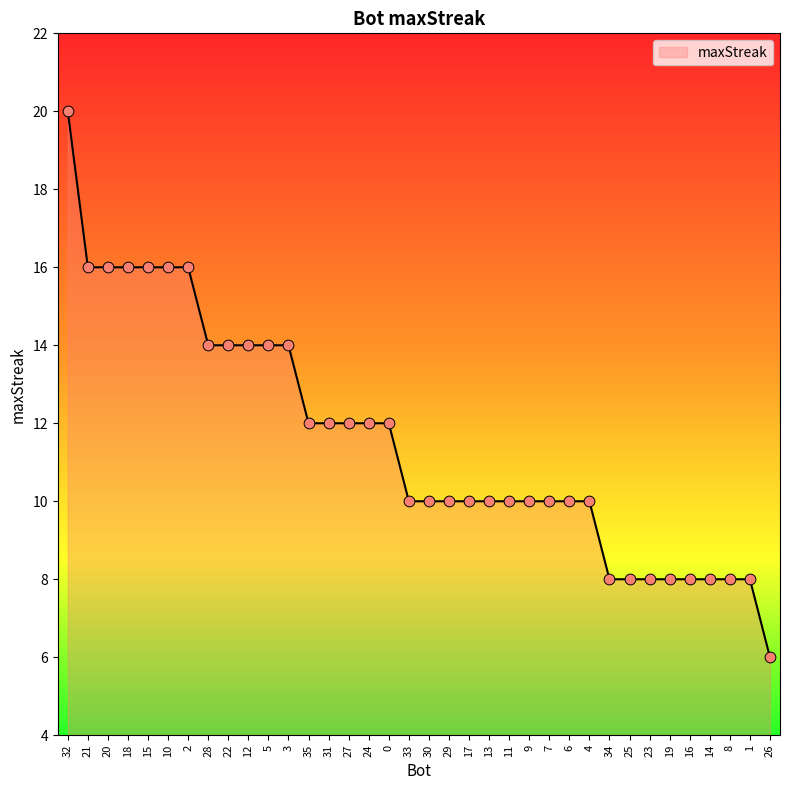

Which has a higher value, 30 or 2?

2